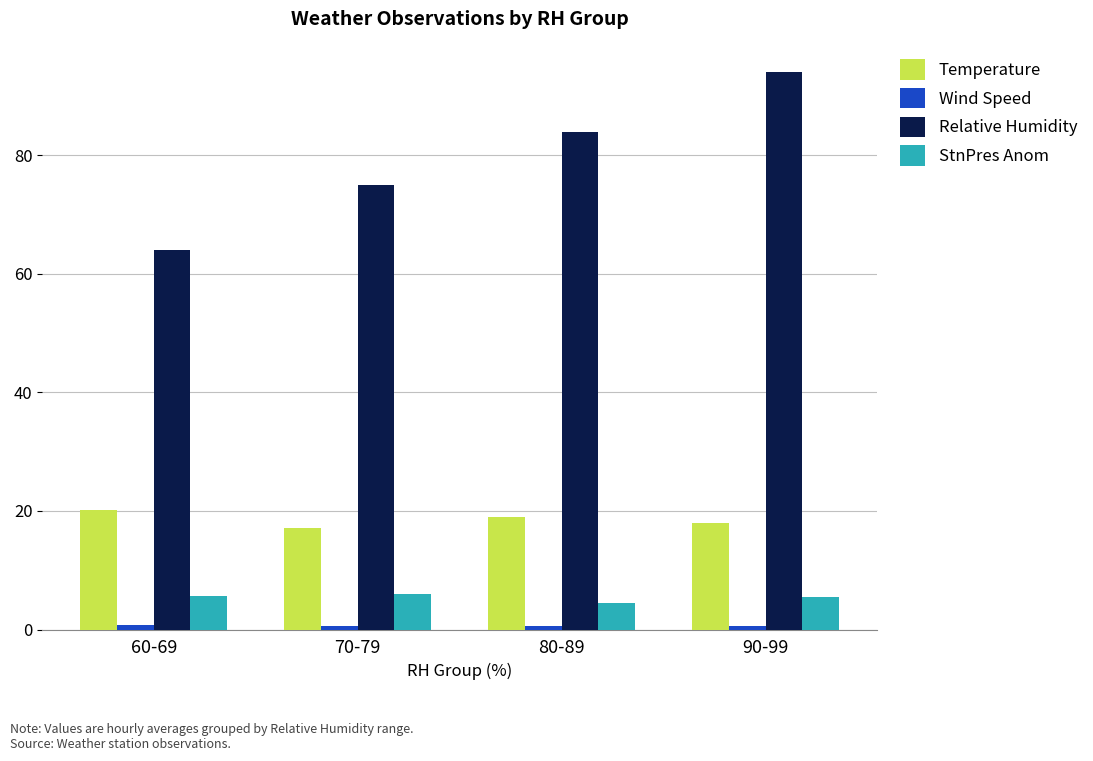

List the labels in order of Relative Humidity value, smallest first.

60-69, 70-79, 80-89, 90-99